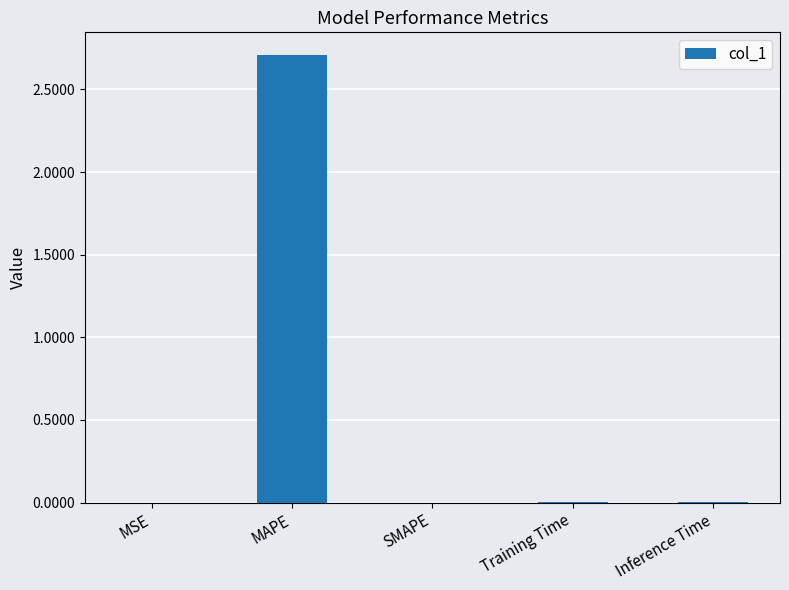

Between MAPE and Training Time, which is larger?

MAPE